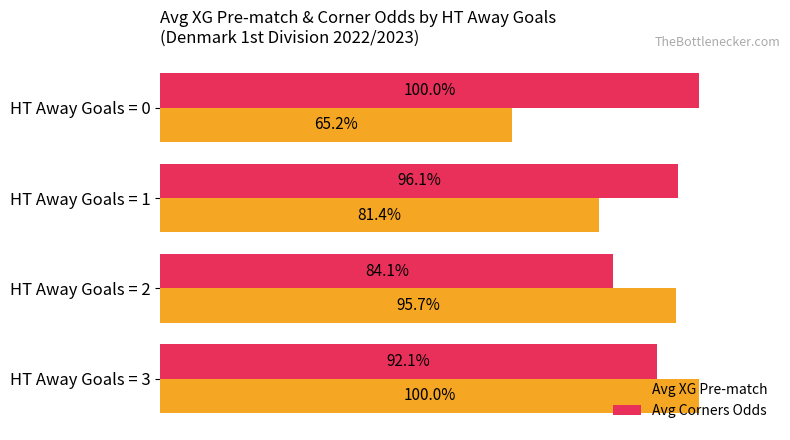

List the labels in order of Avg Corners Odds value, smallest first.

HT Away Goals = 2, HT Away Goals = 3, HT Away Goals = 1, HT Away Goals = 0